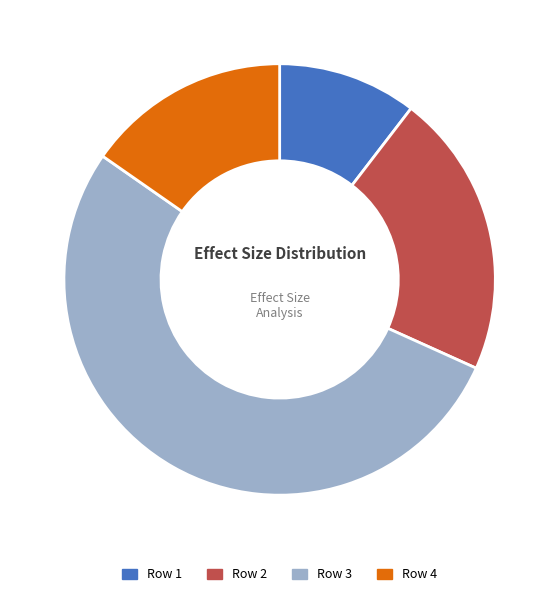

Which slice is the largest?

Row 3